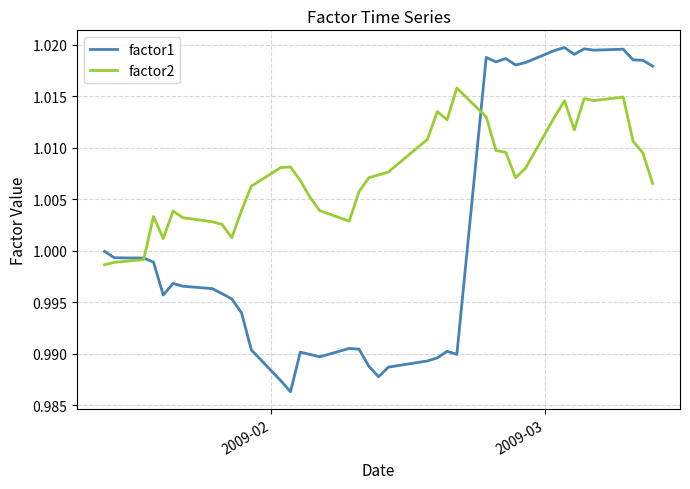

Count the number of categories in the chart.

40